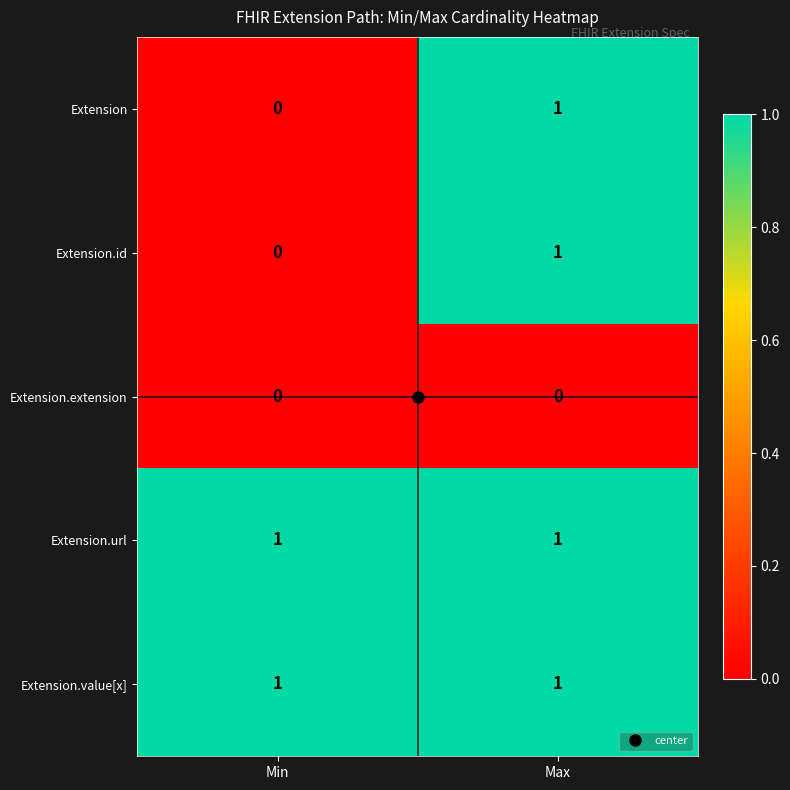

Which category has the highest value in the Extension series?

Max